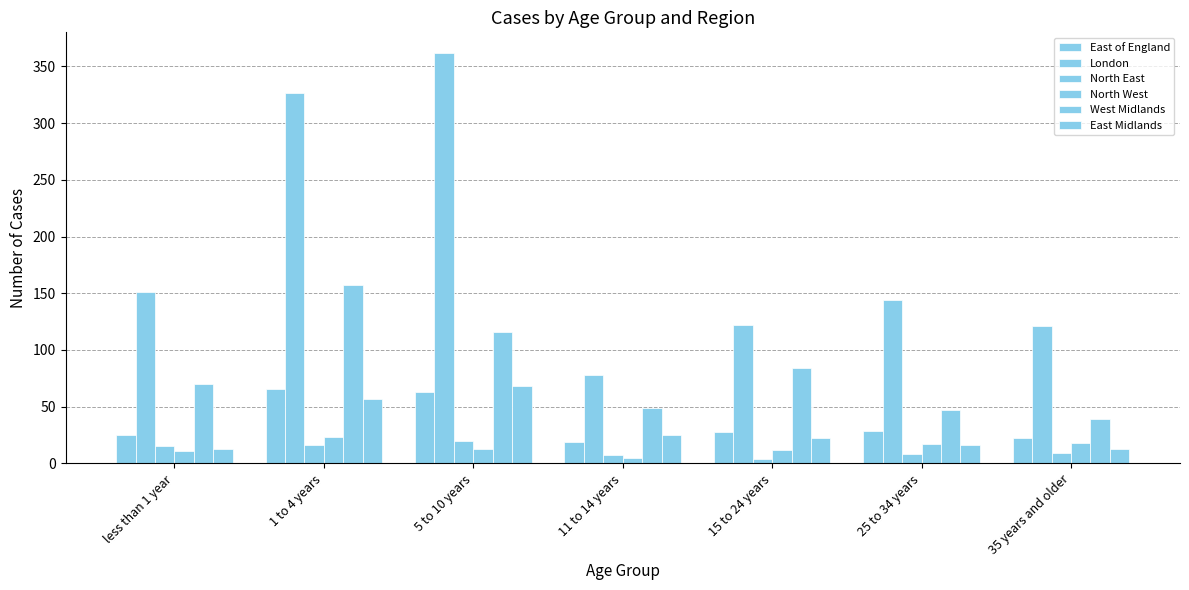

Does the chart contain stacked bars?

No